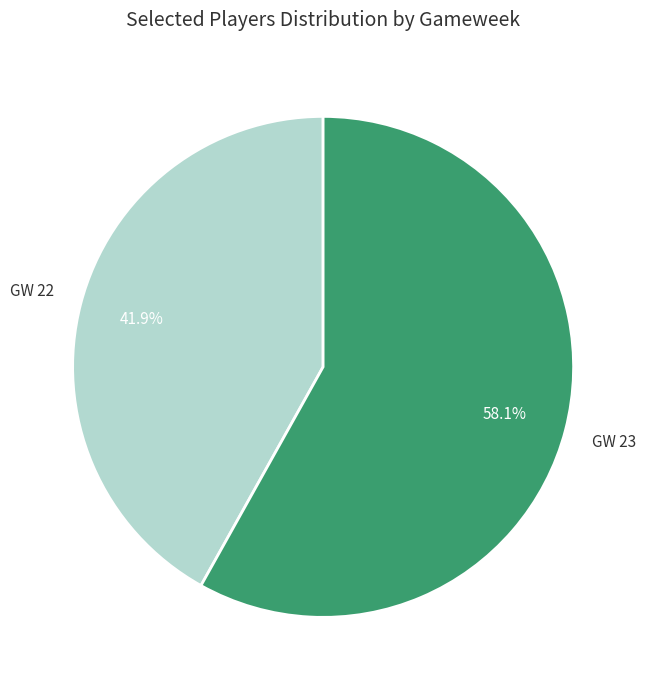

What is the largest slice in the pie chart?

GW 23